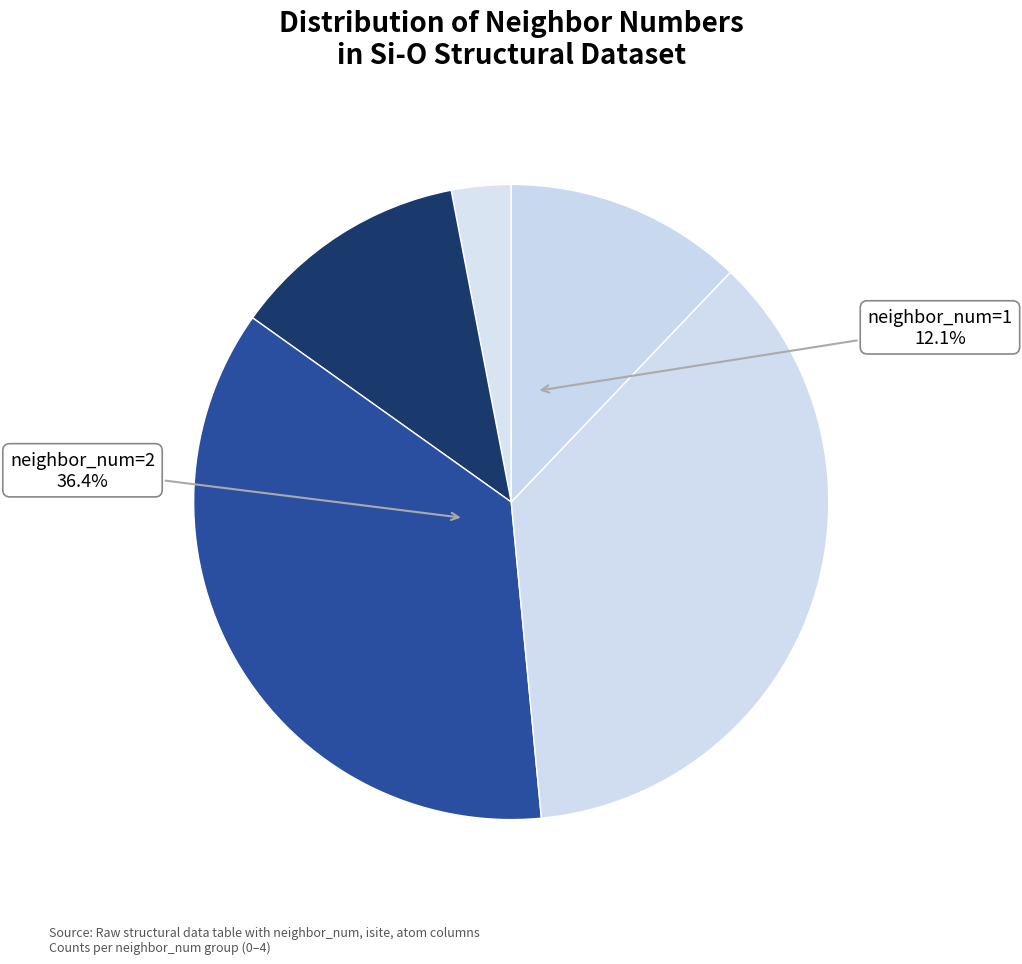

Which slice is the largest?

2